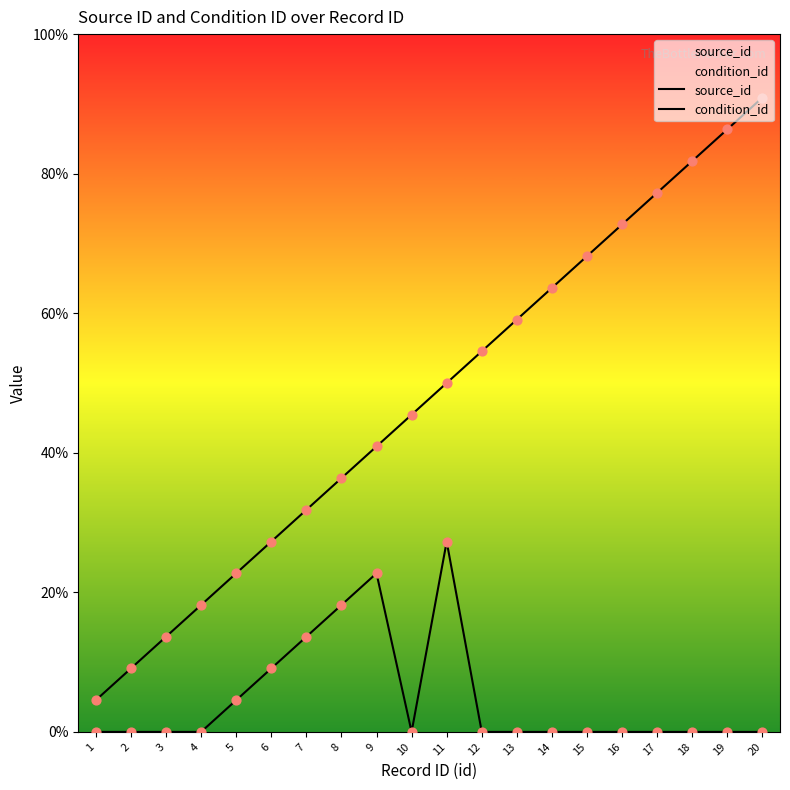

Which series contains the highest Y value?

source_id